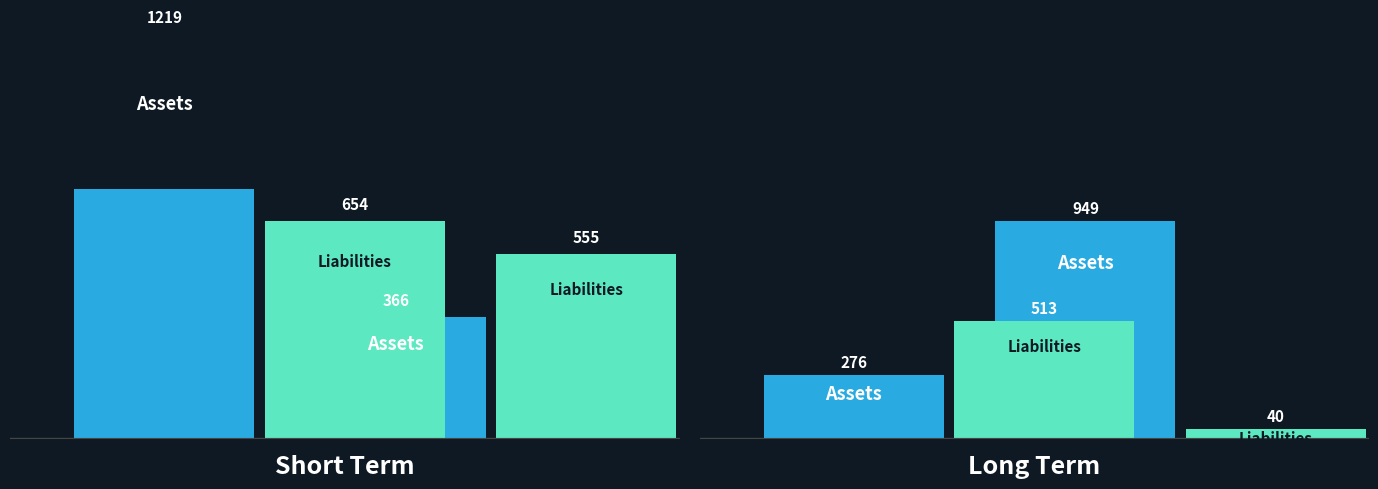

Which series has the largest total across all categories?

Assets